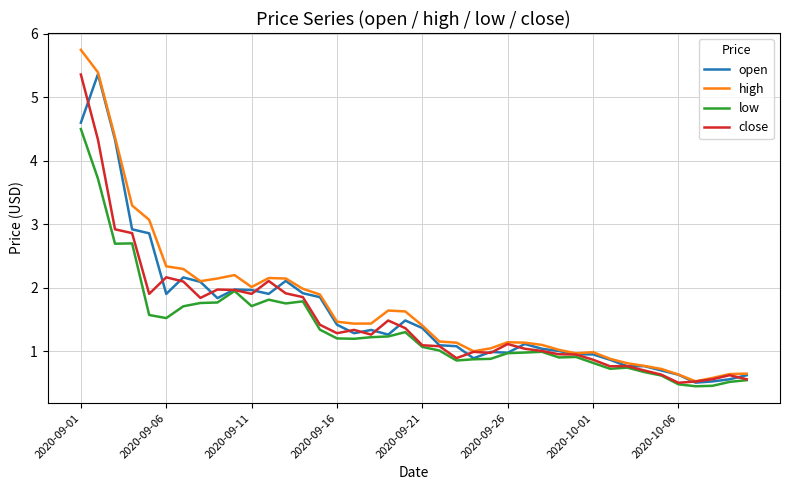

What is the maximum value shown in the chart?

5.7